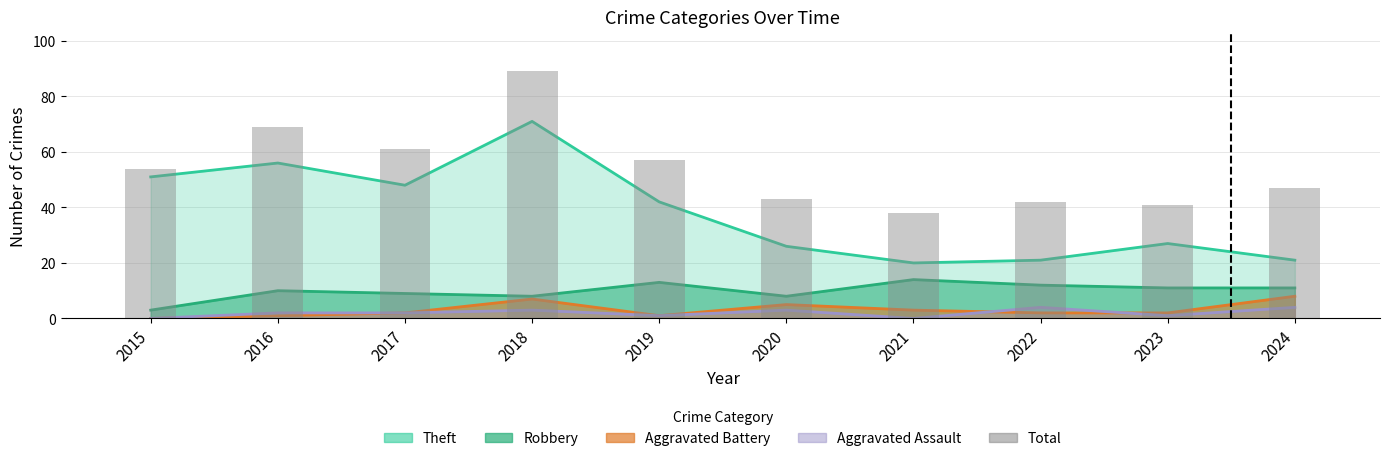

Which has a higher value, 2023 or 2022?

2023